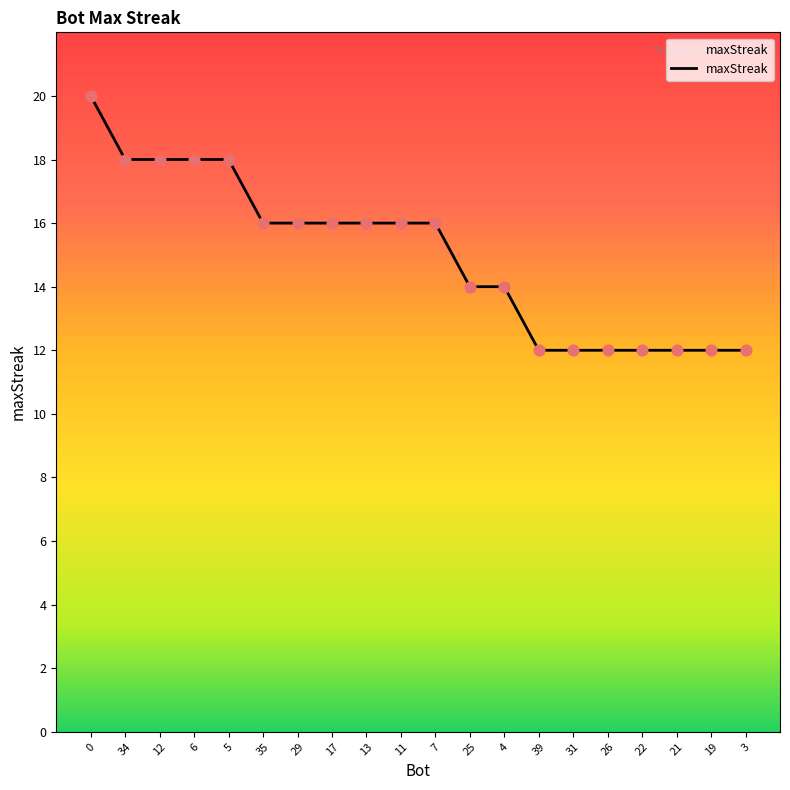

Which has a higher value, 34 or 11?

34